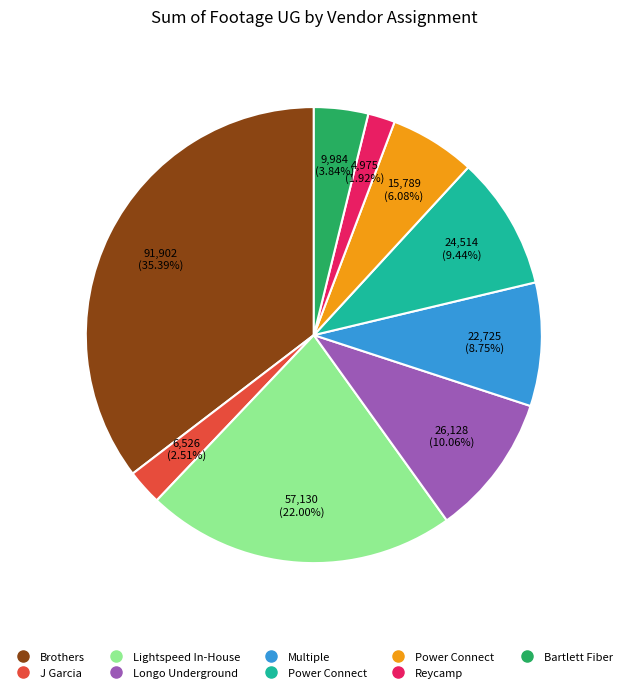

Is there any slice that represents more than half of the pie?

No